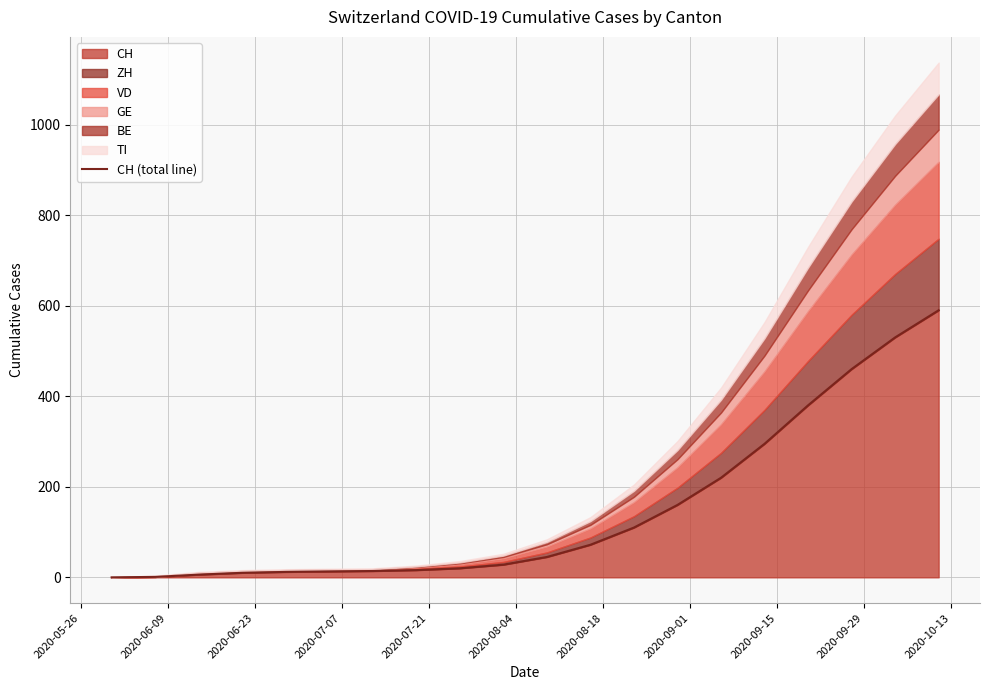

Reading left to right, extract all data points from this chart.

0	1	6	10	12	13	14	16	20	28	45	72	110	160	220	295	380	460	530	590